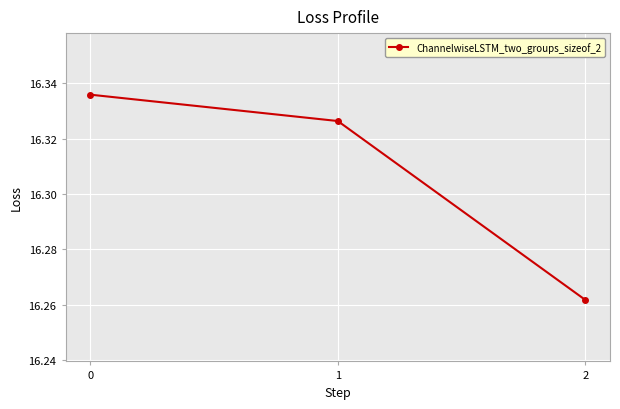

The chart shows a value of 9.7 at 2. True or false?

False